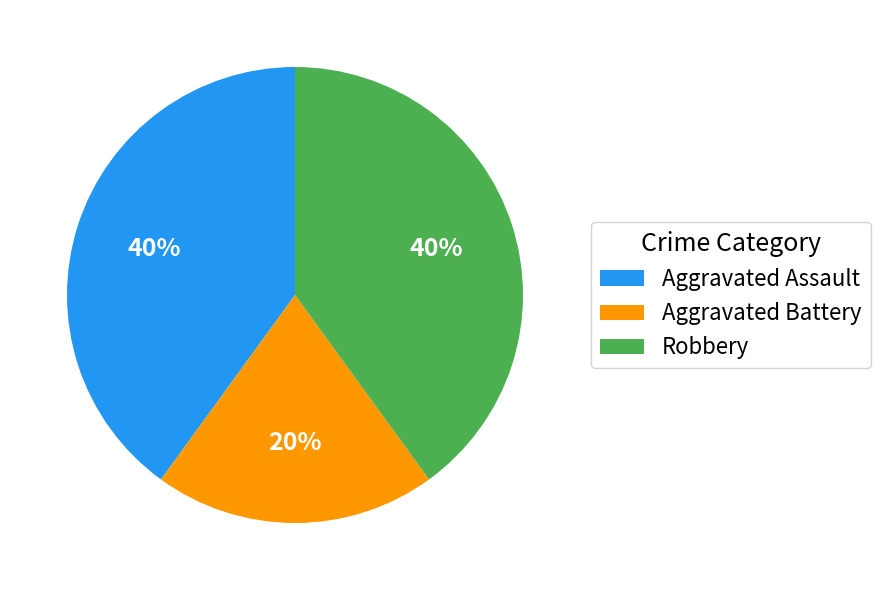

What is the ratio of the value at Robbery to the value at Aggravated Battery?

2.0